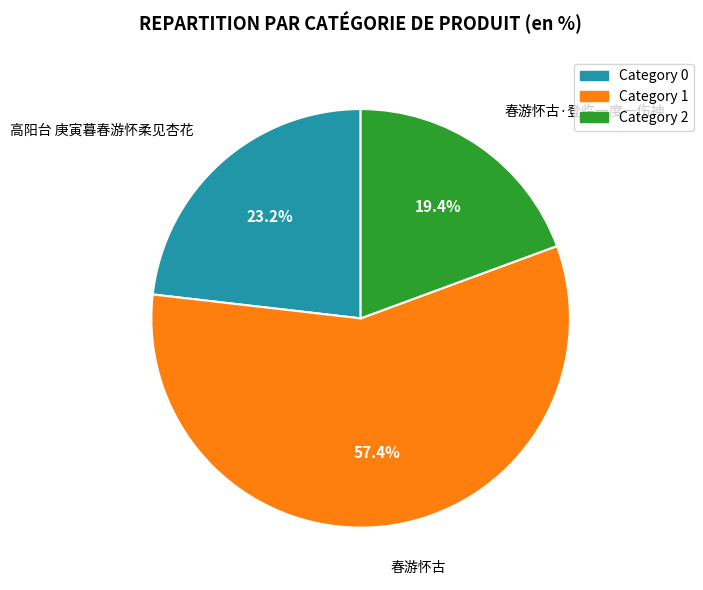

Is there a majority slice in this chart?

Yes